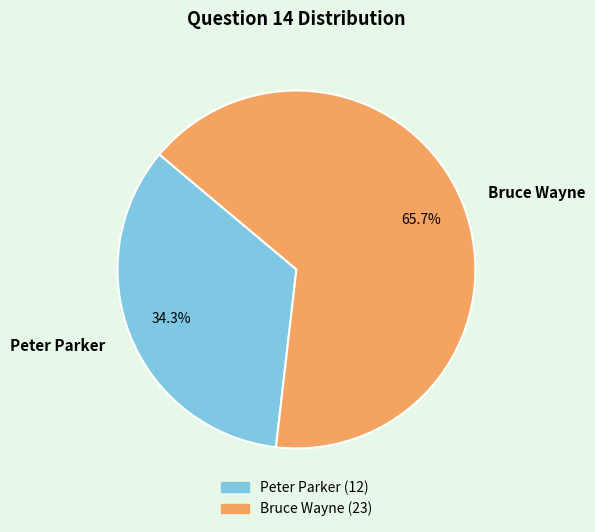

What portion of the pie excludes Peter Parker?

65.7%